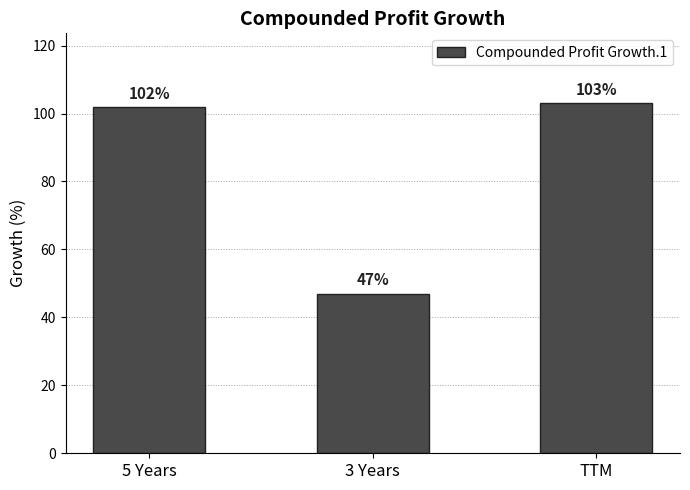

What is the difference between the maximum and minimum values?

56